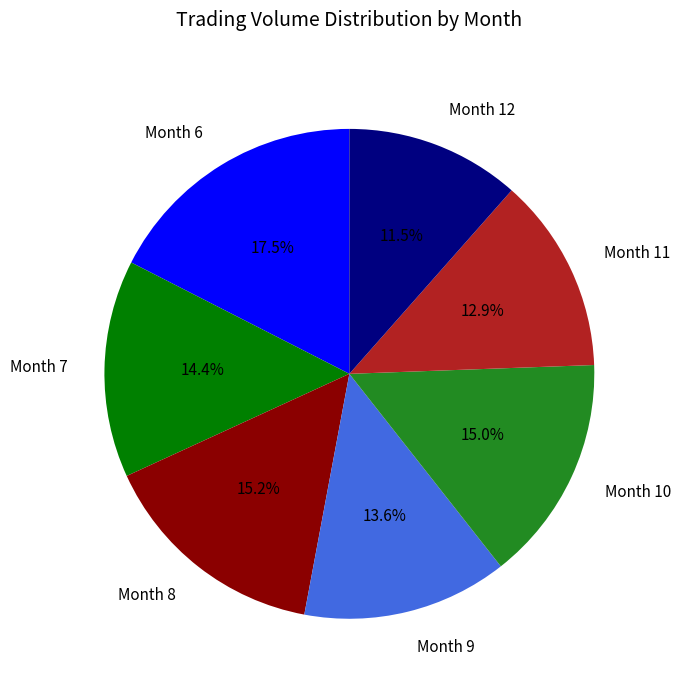

Which slice is the smallest?

Month 12